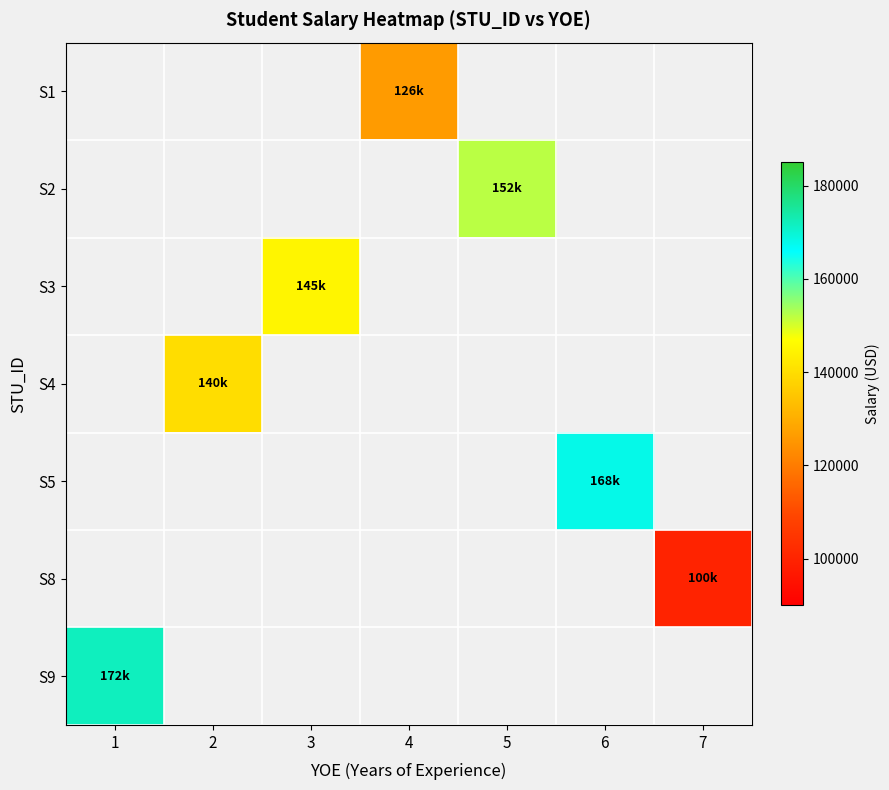

How many positive values does the S3 series have?

1